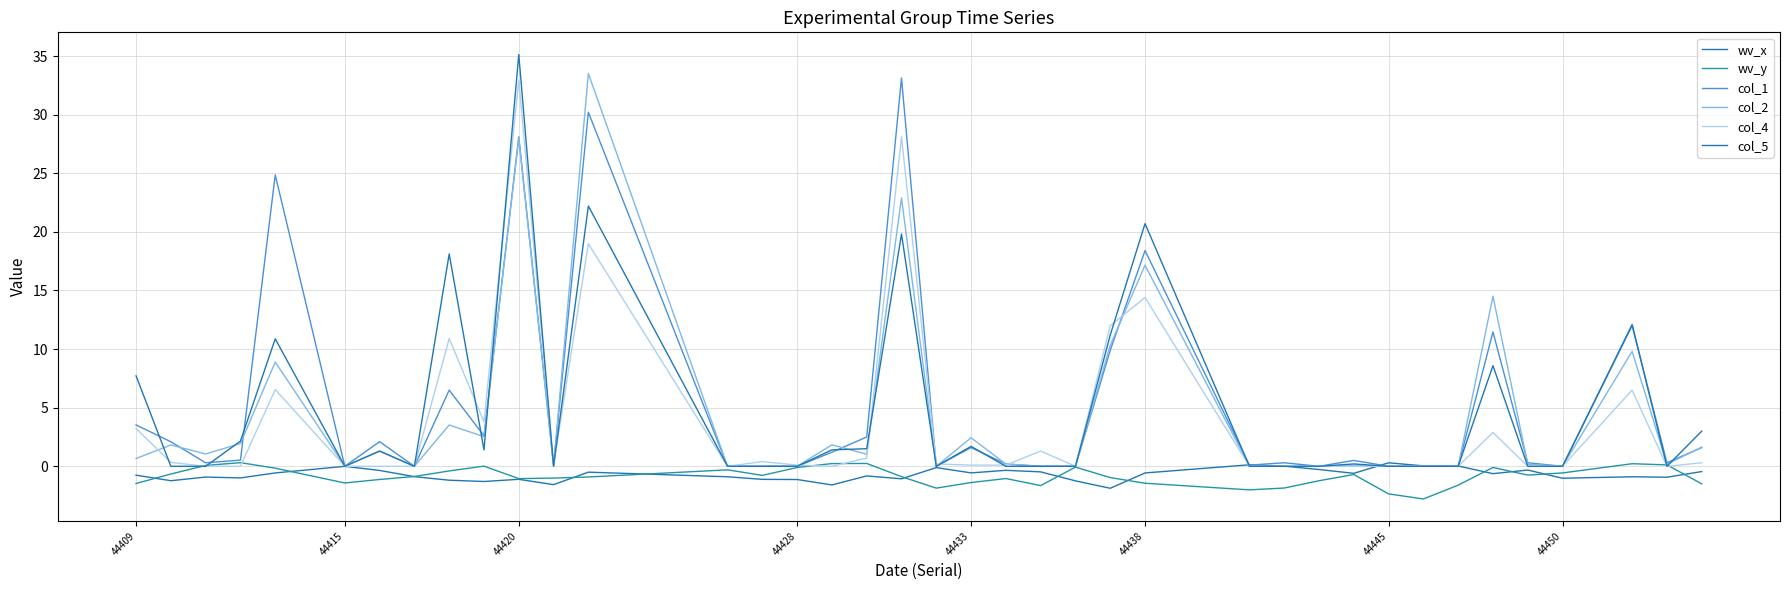

How many times do col_4 and wv_y cross each other?

6